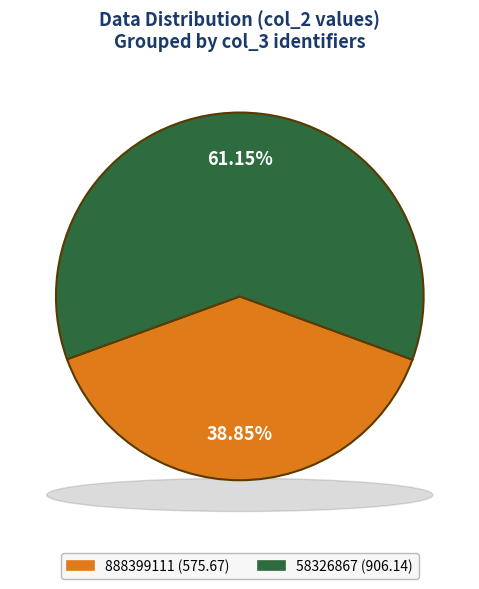

To the nearest percent, what percentage of the pie is 58326867?

61%